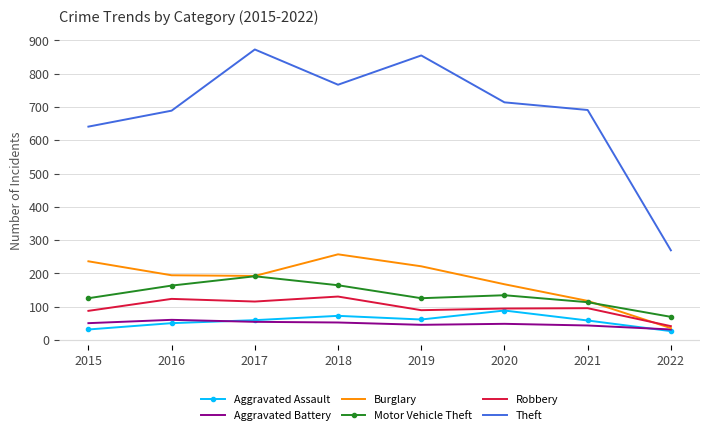

What is the approximate value of Aggravated Assault at 2020, to the nearest 10?

90